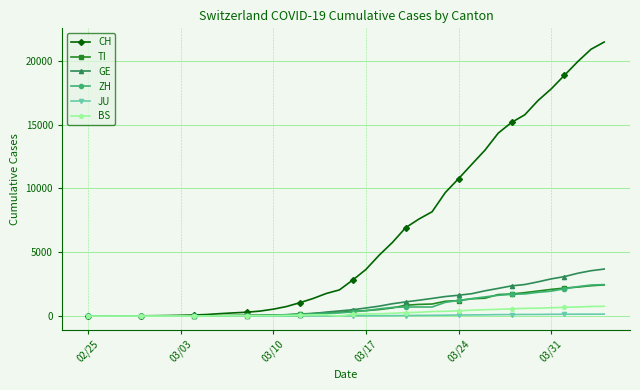

What is the greatest value displayed?

21469